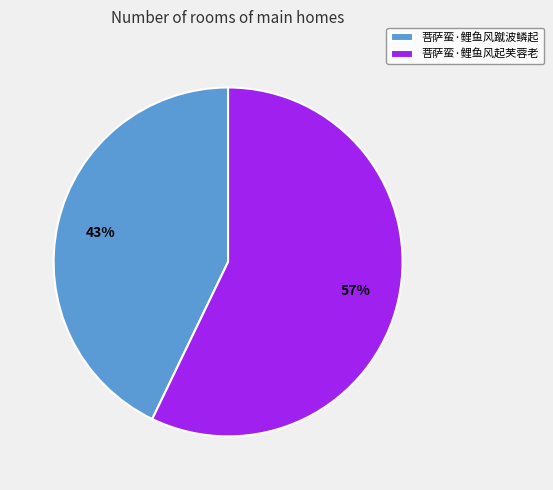

Is it true that 菩萨蛮·鲤鱼风蹴波鳞起 is 54% of the pie?

False